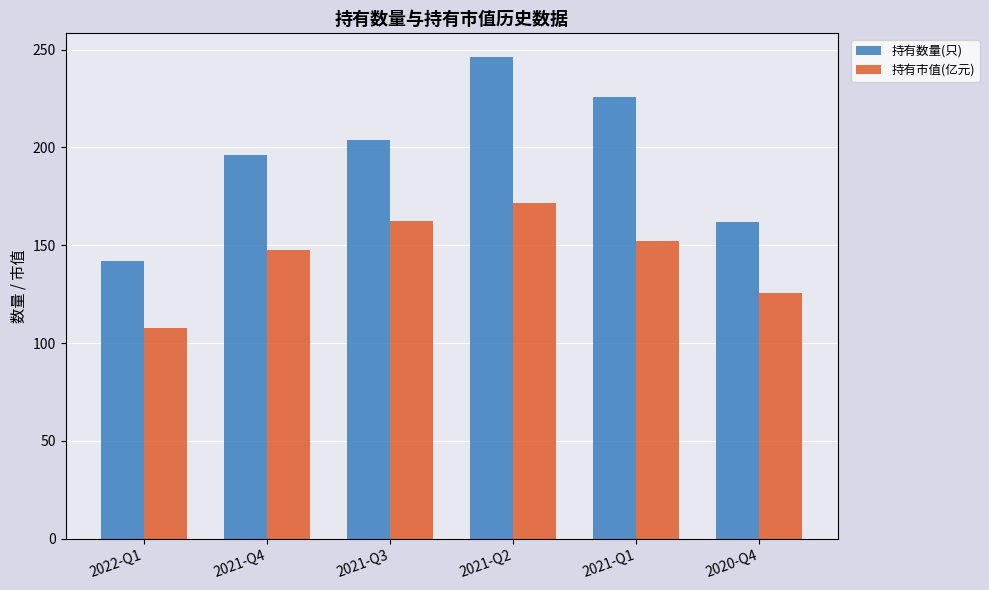

Is it true that 持有市值(亿元) equals 196.0 at 2020-Q4?

False